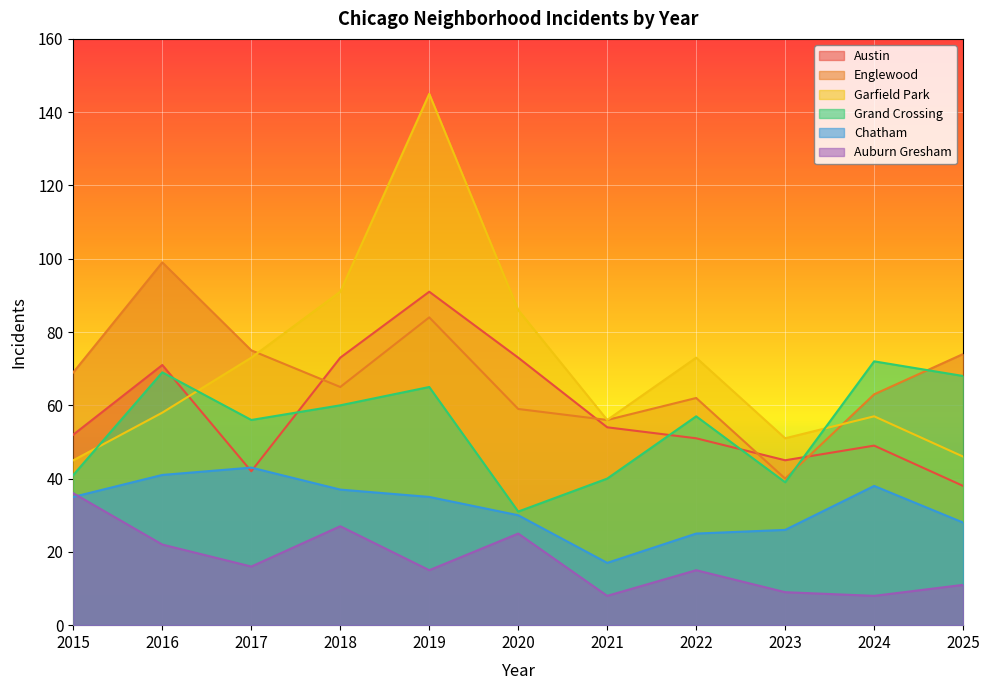

What is the spread (max minus min) of values at 2022?

58